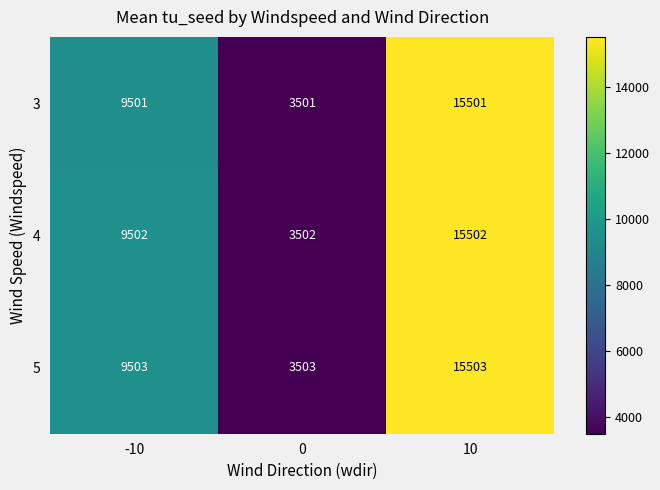

What is the sum of the 3 values at 0 and 10?

19002